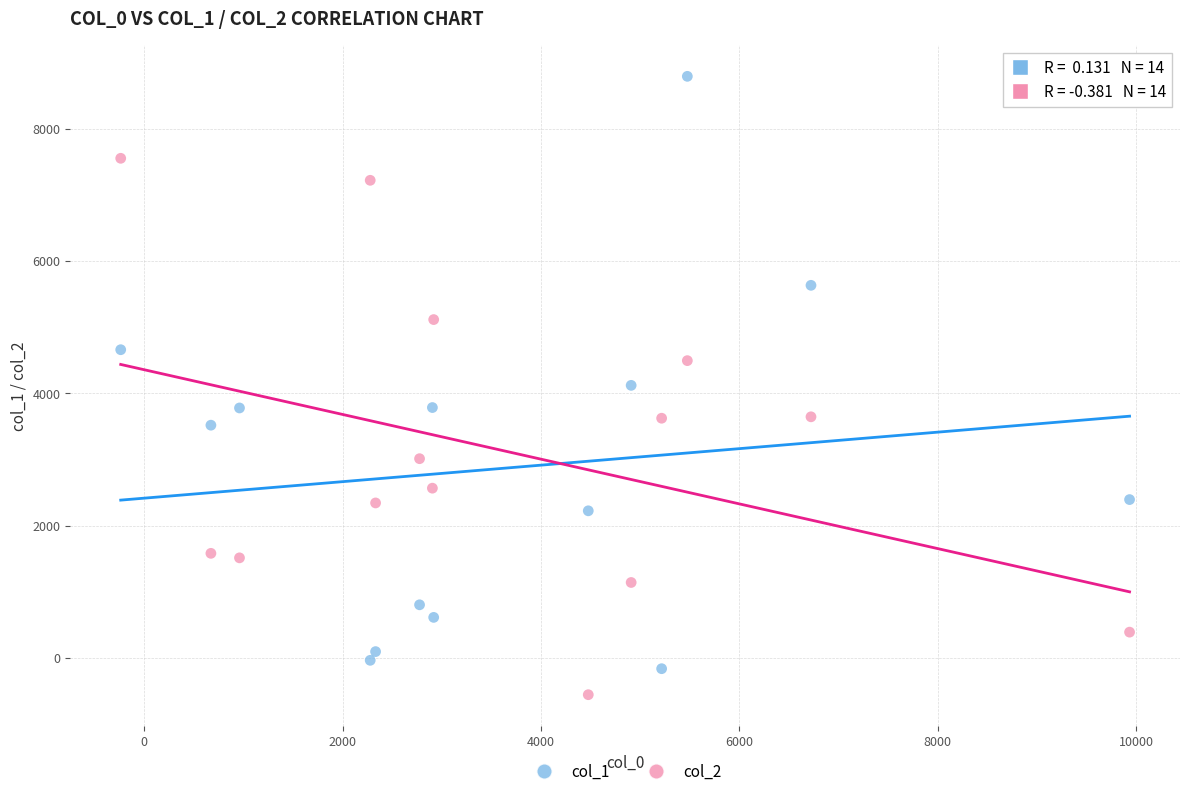

Which series has the largest Y range (max minus min)?

col_1